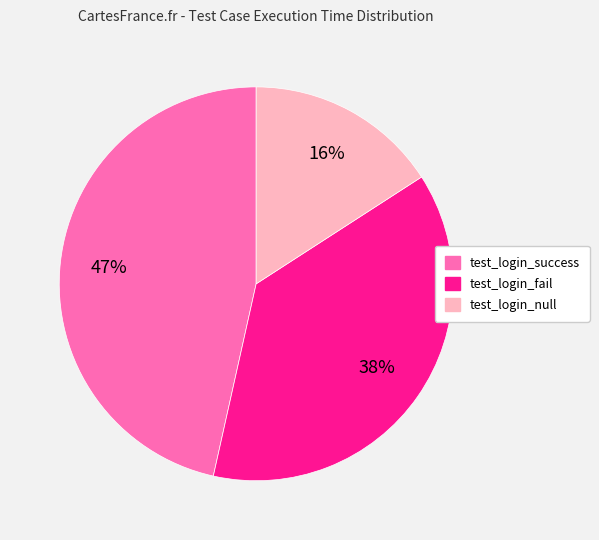

Combined, do test_login_success and test_login_fail account for over 50%?

Yes